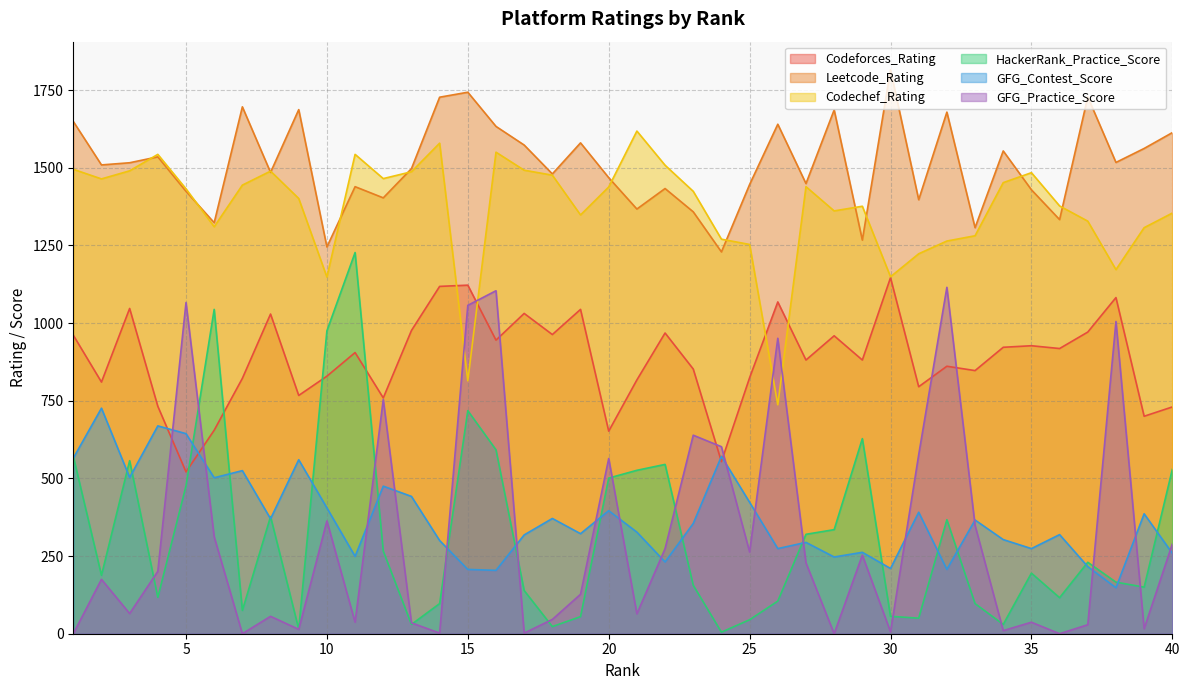

How many lines are shown in the chart?

6